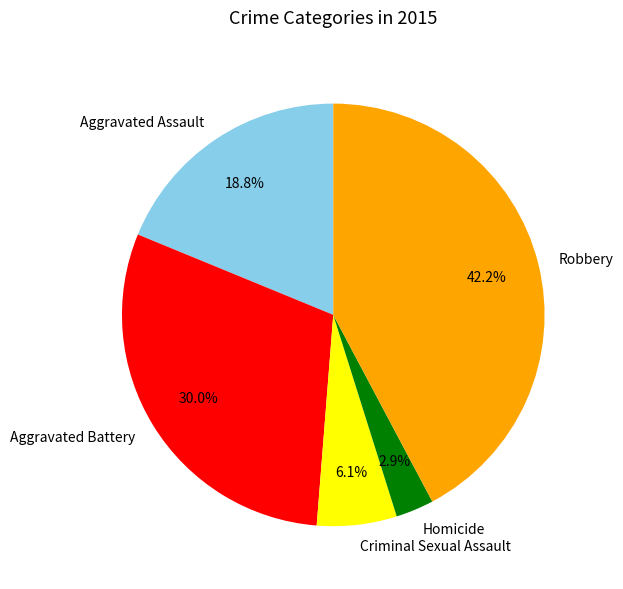

To the nearest percent, what is the difference between the largest and smallest slice percentages?

39%